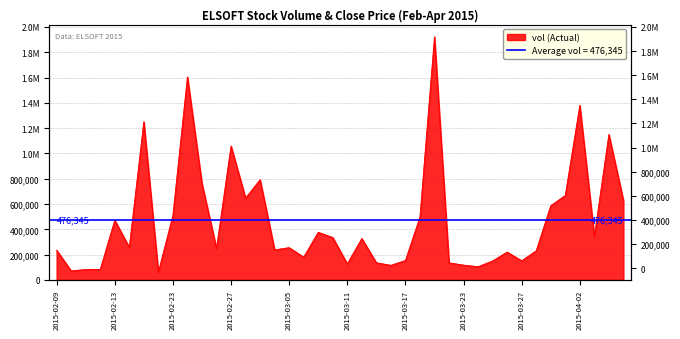

Reading left to right, list all the values displayed in this chart.

234900	71800	82200	82600	472300	257500	1251300	62000	509500	1605700	762100	249900	1058900	647200	792500	237800	255100	180400	376700	335300	127100	327600	135600	115400	153200	497700	1921900	135100	116900	104400	149900	220200	151300	230300	586900	667900	1380300	345800	1150300	628200